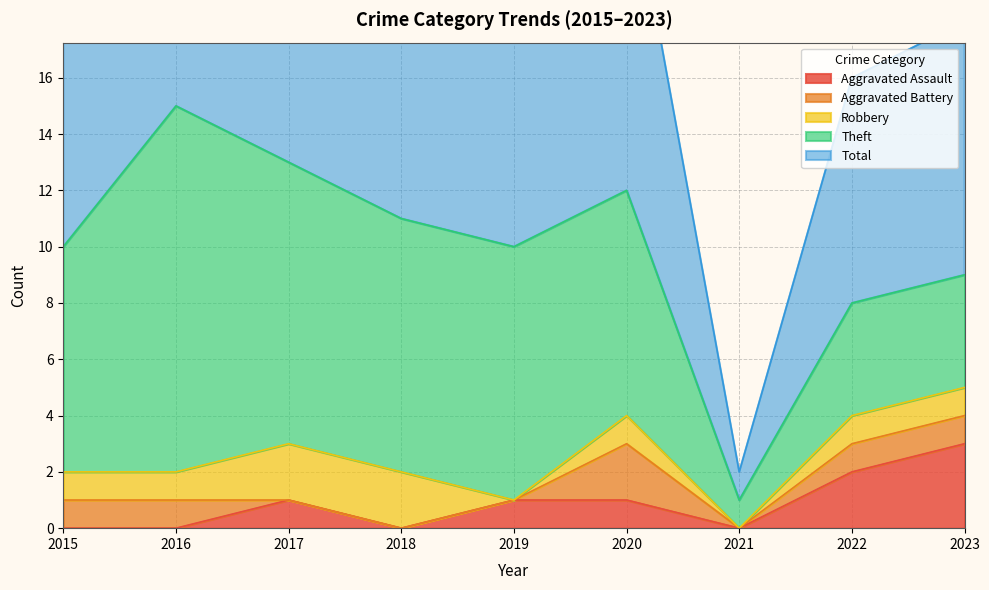

True or false: Theft and Aggravated Battery cross at least once.

False